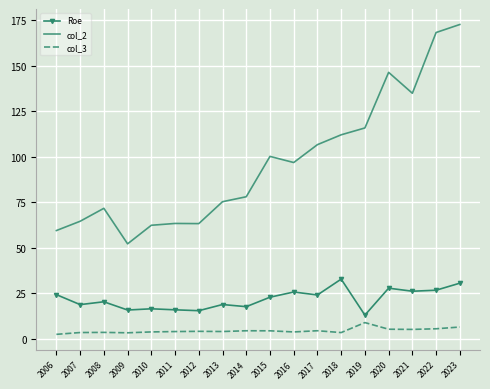

What is the difference between the col_2 values at 2021 and 2016?

38.1